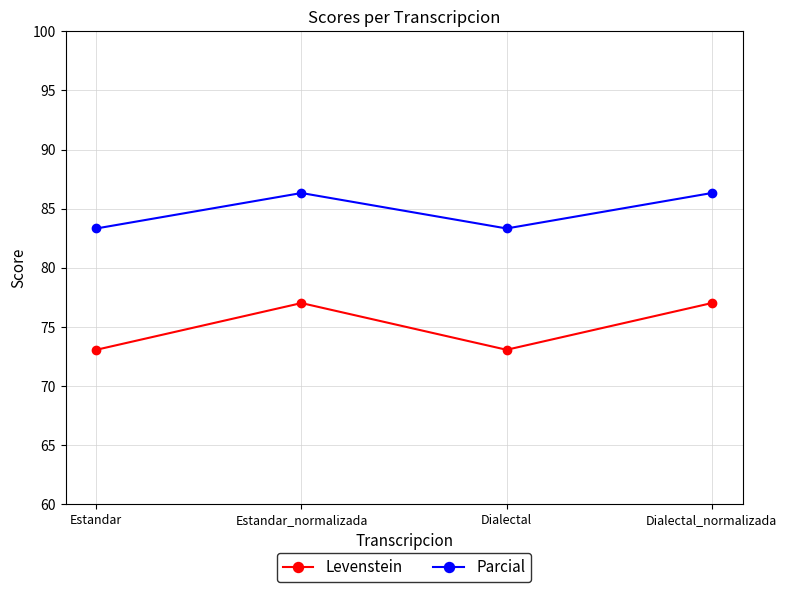

Read the Levenstein value at Estandar.

73.1